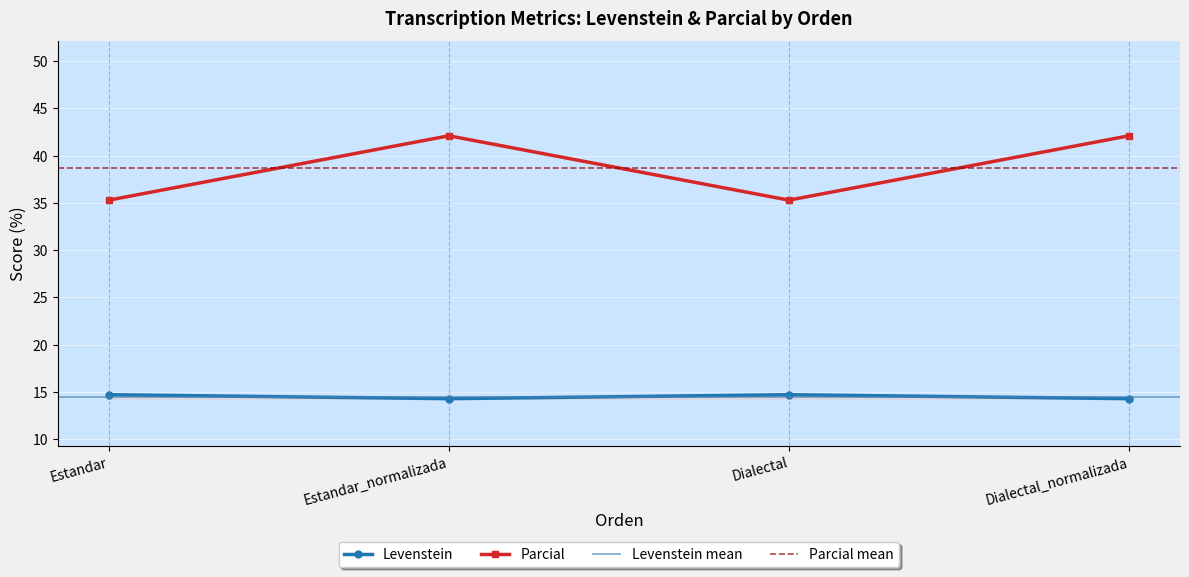

Reading left to right, what are all the values shown in this chart?

Levenstein: 14.7	14.3	14.7	14.3
Parcial: 35.3	42.1	35.3	42.1